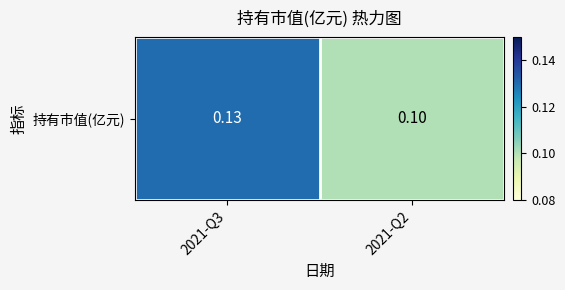

At which label is the value closest to 0?

2021-Q2